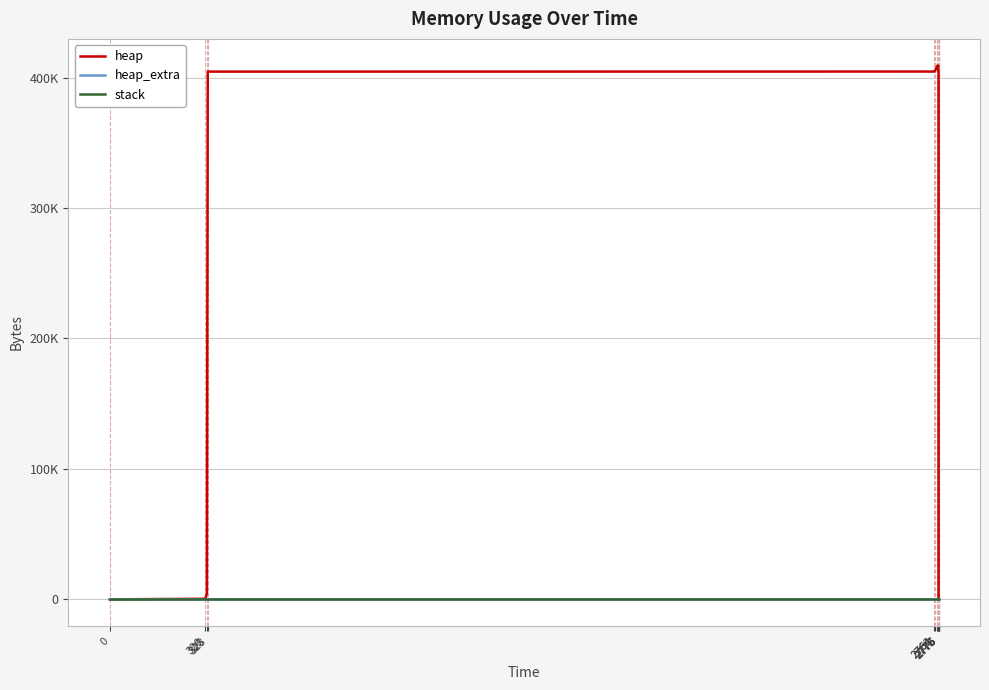

What is the maximum value shown in the chart?

409196